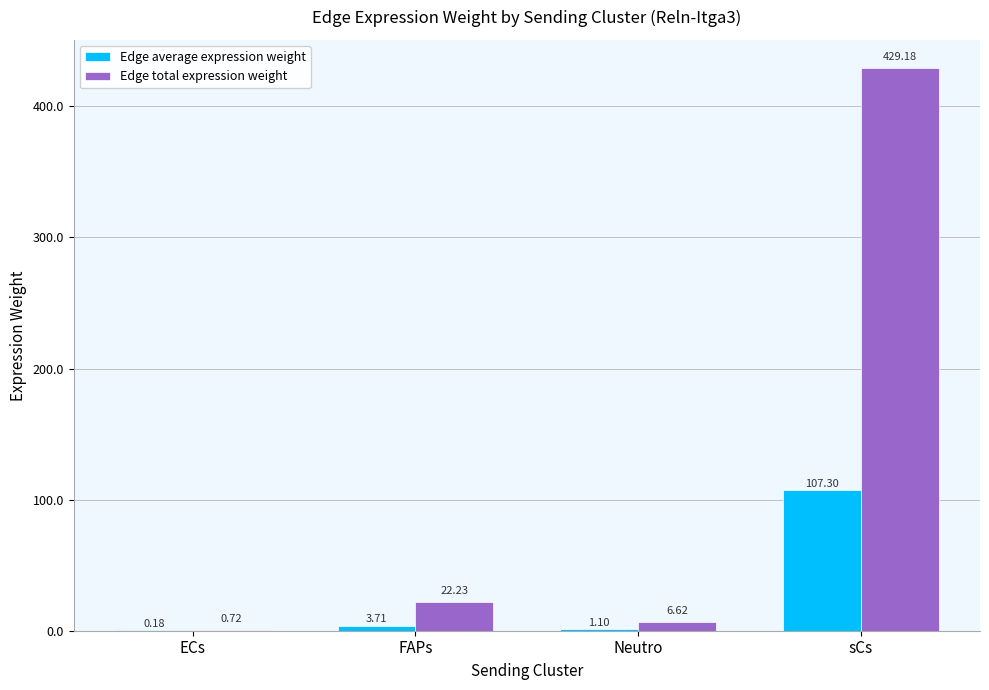

At which category is the sum across all series the highest?

sCs